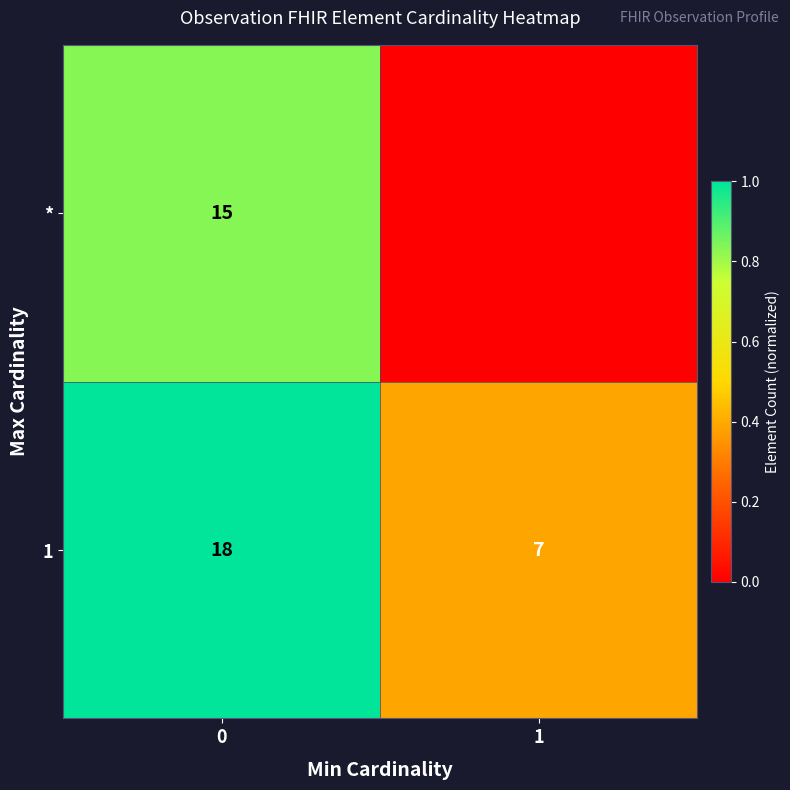

What is the total value across all series at 0?

33